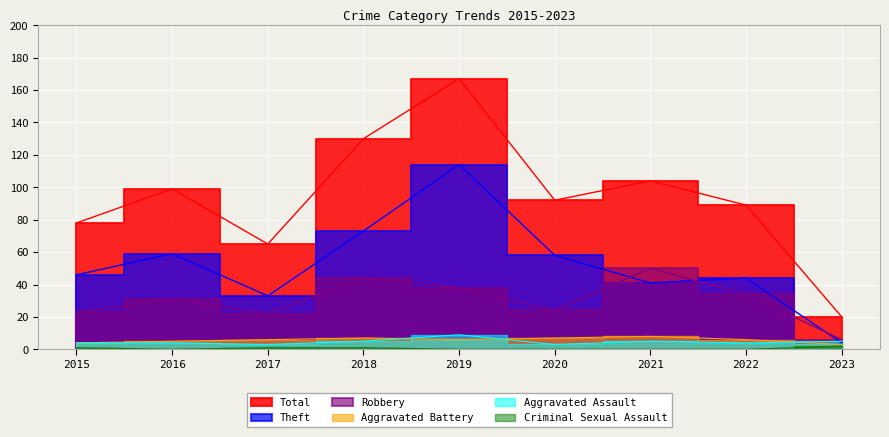

Reading left to right, list all the values displayed in this chart.

Total: 2015=78	2016=99	2017=65	2018=130	2019=167	2020=92	2021=104	2022=89	2023=20
Theft: 2015=46	2016=59	2017=33	2018=73	2019=114	2020=58	2021=41	2022=44	2023=4
Robbery: 2015=23	2016=31	2017=22	2018=44	2019=38	2020=24	2021=50	2022=34	2023=6
Aggravated Battery: 2015=4	2016=5	2017=6	2018=7	2019=6	2020=7	2021=8	2022=6	2023=3
Aggravated Assault: 2015=4	2016=4	2017=3	2018=5	2019=9	2020=3	2021=5	2022=4	2023=5
Criminal Sexual Assault: 2015=1	2016=0	2017=1	2018=1	2019=0	2020=0	2021=0	2022=0	2023=2